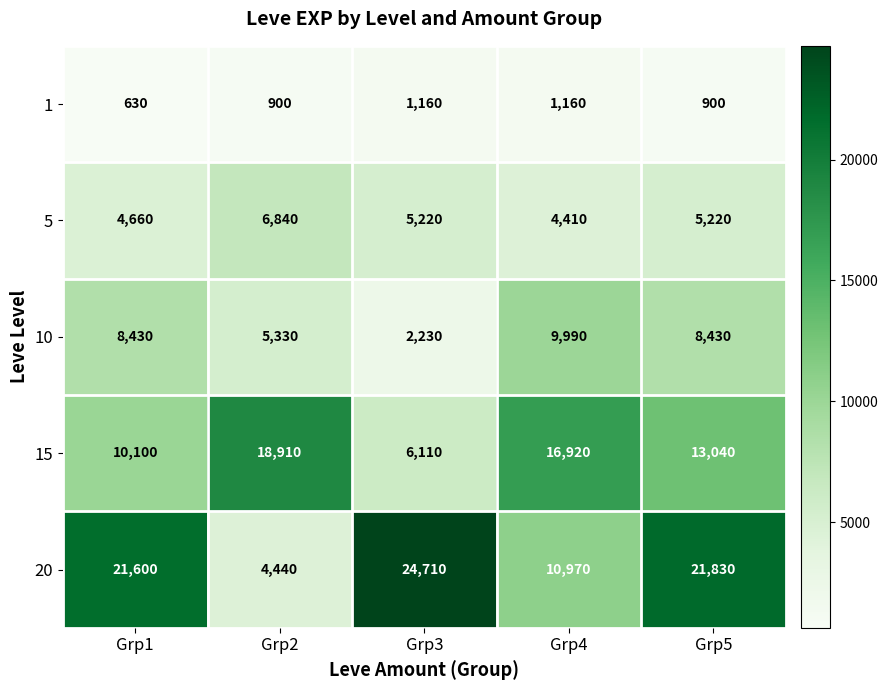

Read the 20 value at Grp2, to the nearest 50.

4450